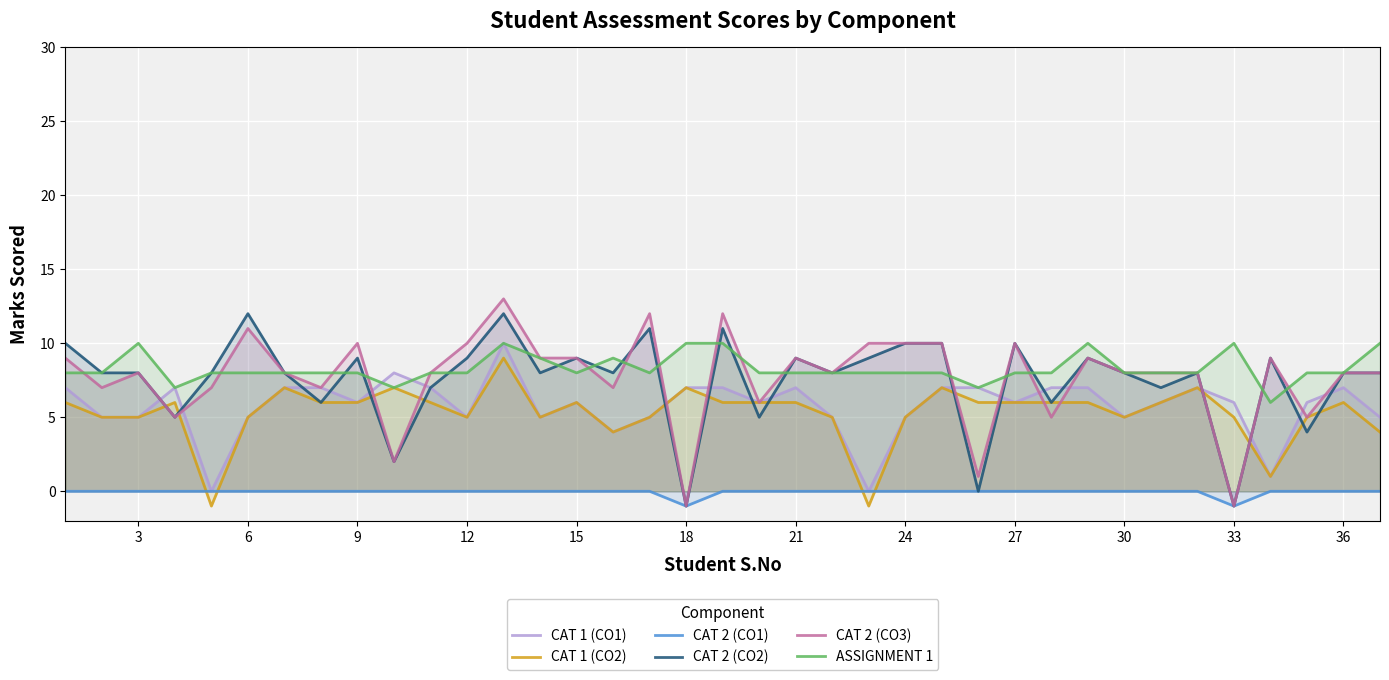

True or false: CAT 2 (CO3) has more than 1 interior local peaks.

True